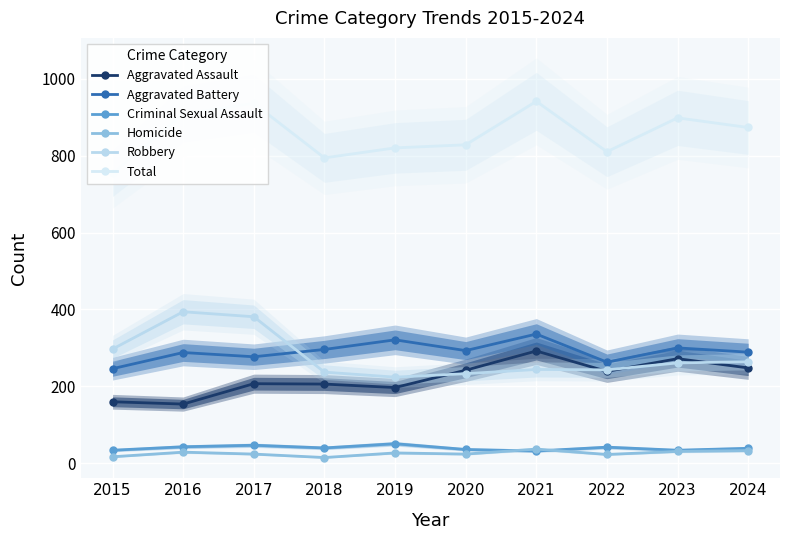

What is the total value across all series at 2017?

1872